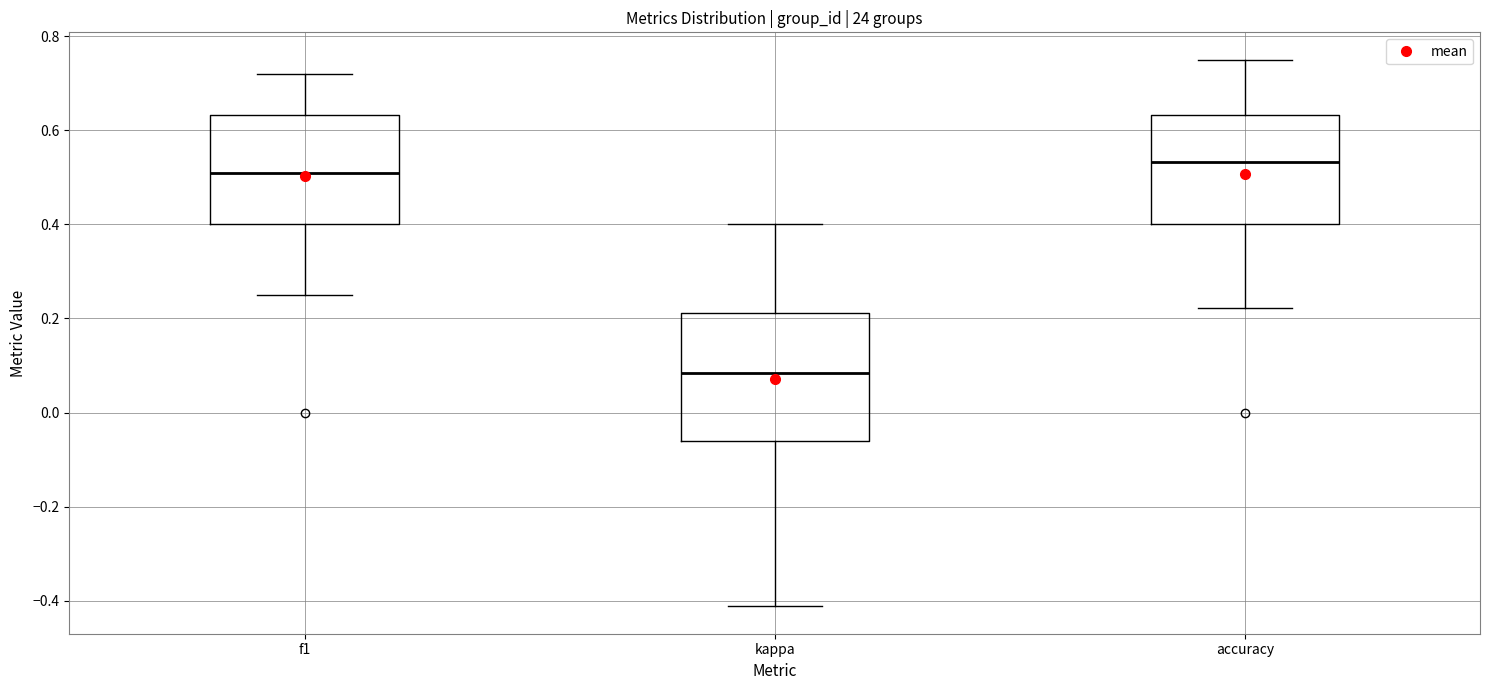

Reading left to right, transcribe this box plot: for each box, give where its median line is, the range the box spans, and where its two whiskers end, as read against the y-axis. The values are not printed on the chart, so give them approximately, as read against the axis.

f1: median 0.50, box 0.40 to 0.64, whiskers 0.26 to 0.72
kappa: median 0.08, box -0.06 to 0.22, whiskers -0.42 to 0.40
accuracy: median 0.54, box 0.40 to 0.64, whiskers 0.22 to 0.76